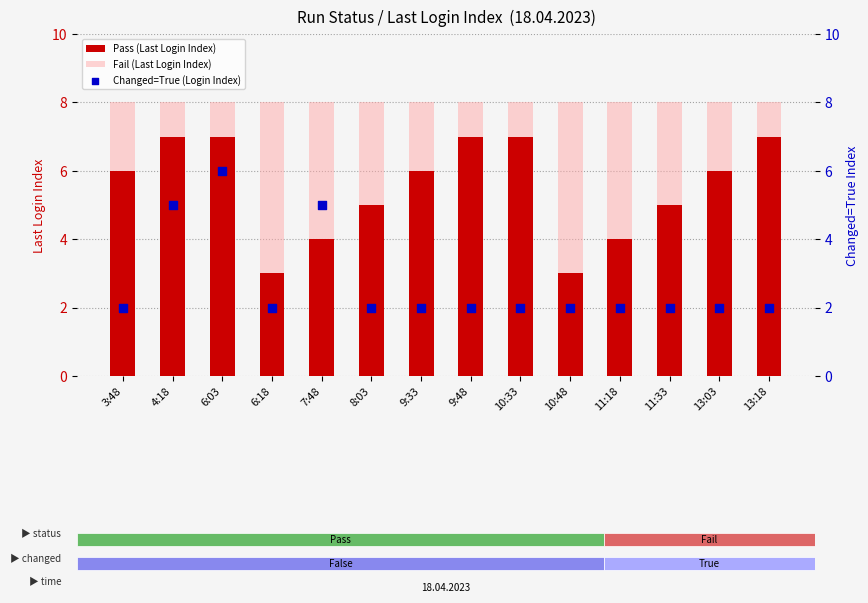

Which series contains the highest Y value?

Fail (Last Login Index)